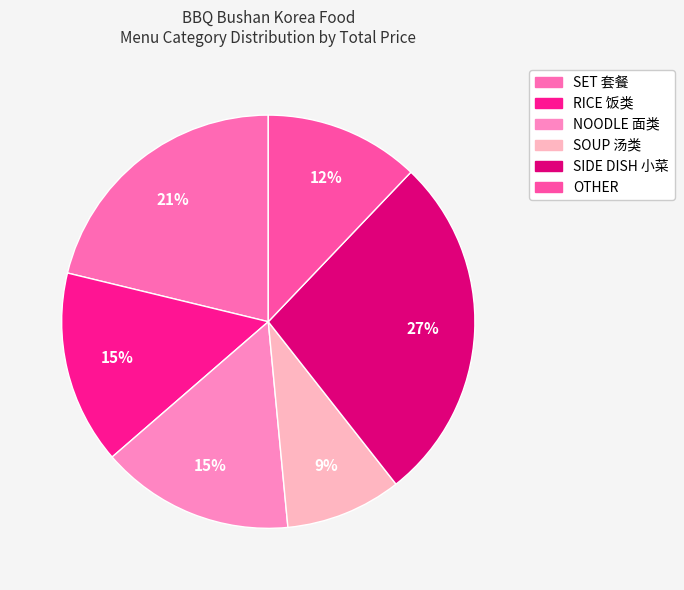

Rank the categories by value from highest to lowest.

SIDE DISH 小菜, SET 套餐, RICE 饭类, NOODLE 面类, OTHER, SOUP 汤类